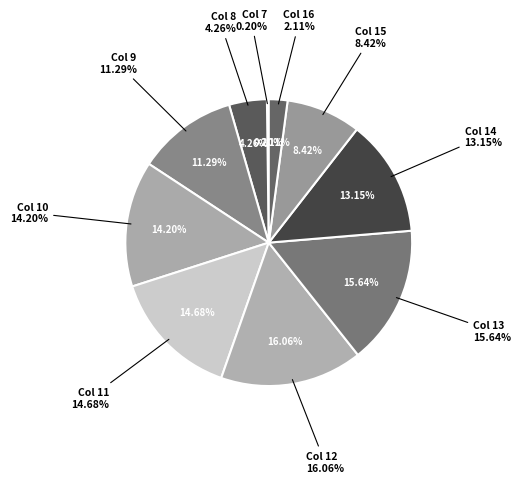

What is the ratio of the value at Col 14 to the value at Col 12?

0.8